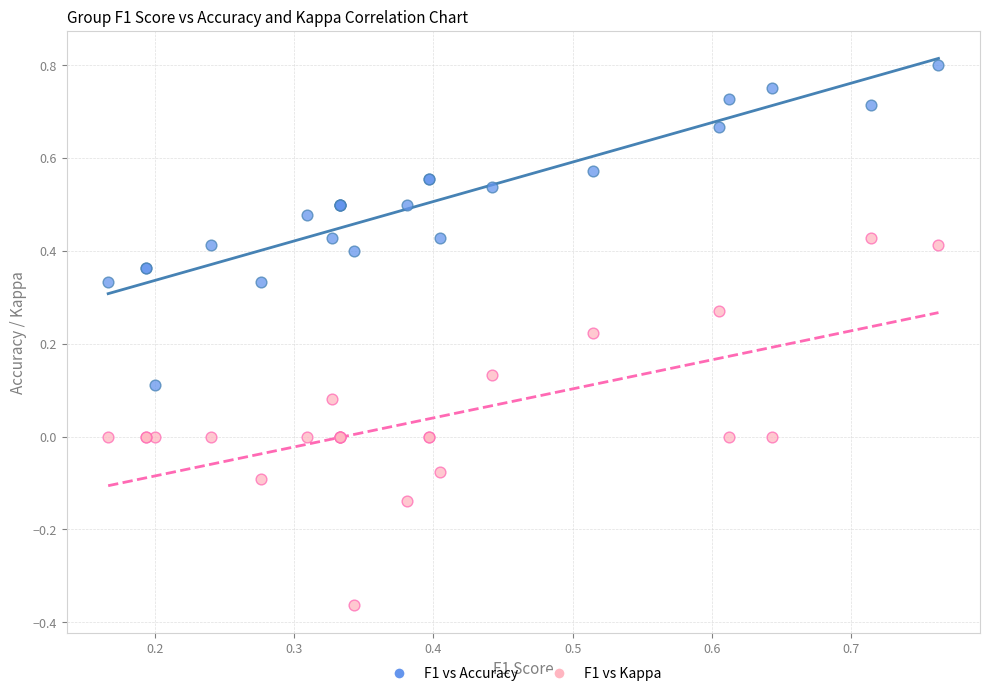

Which series reaches the maximum Y coordinate?

F1 vs Accuracy